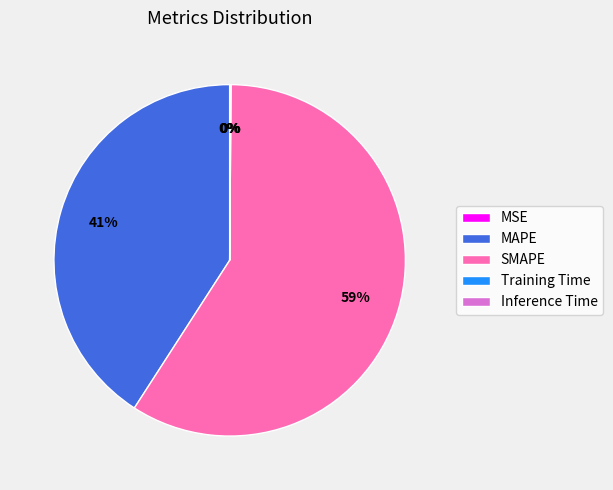

Which category has the biggest portion of the pie?

SMAPE